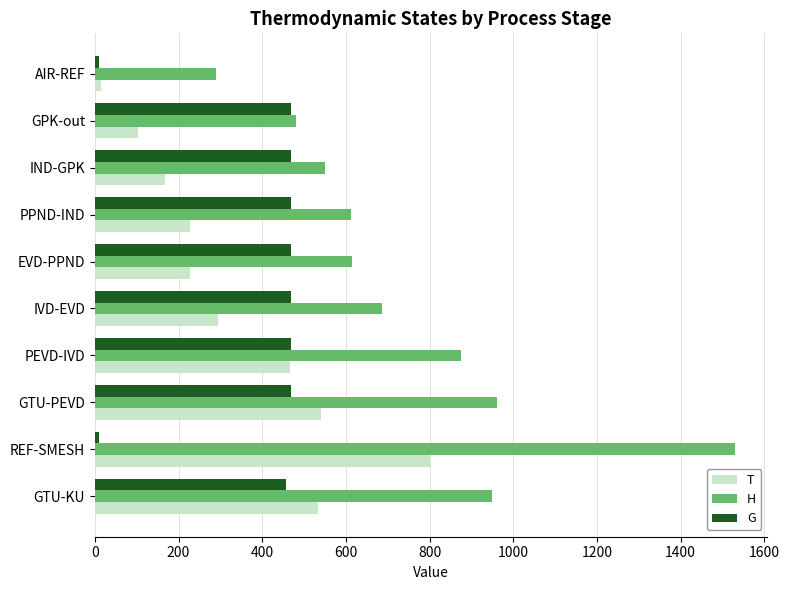

True or false: H has a value of 188.4 at AIR-REF.

False